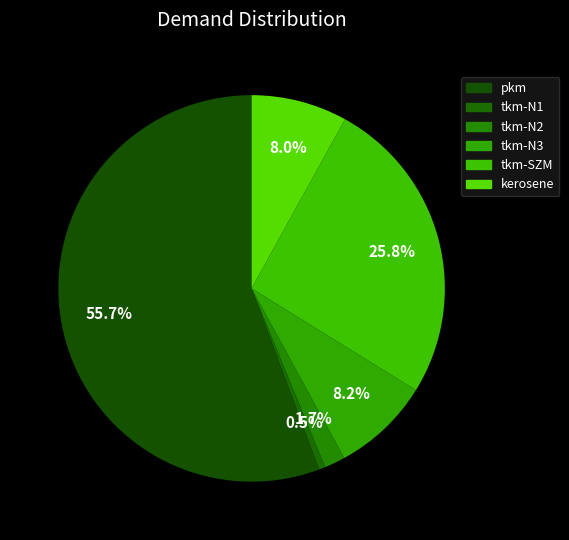

Count the number of slices in the pie.

6